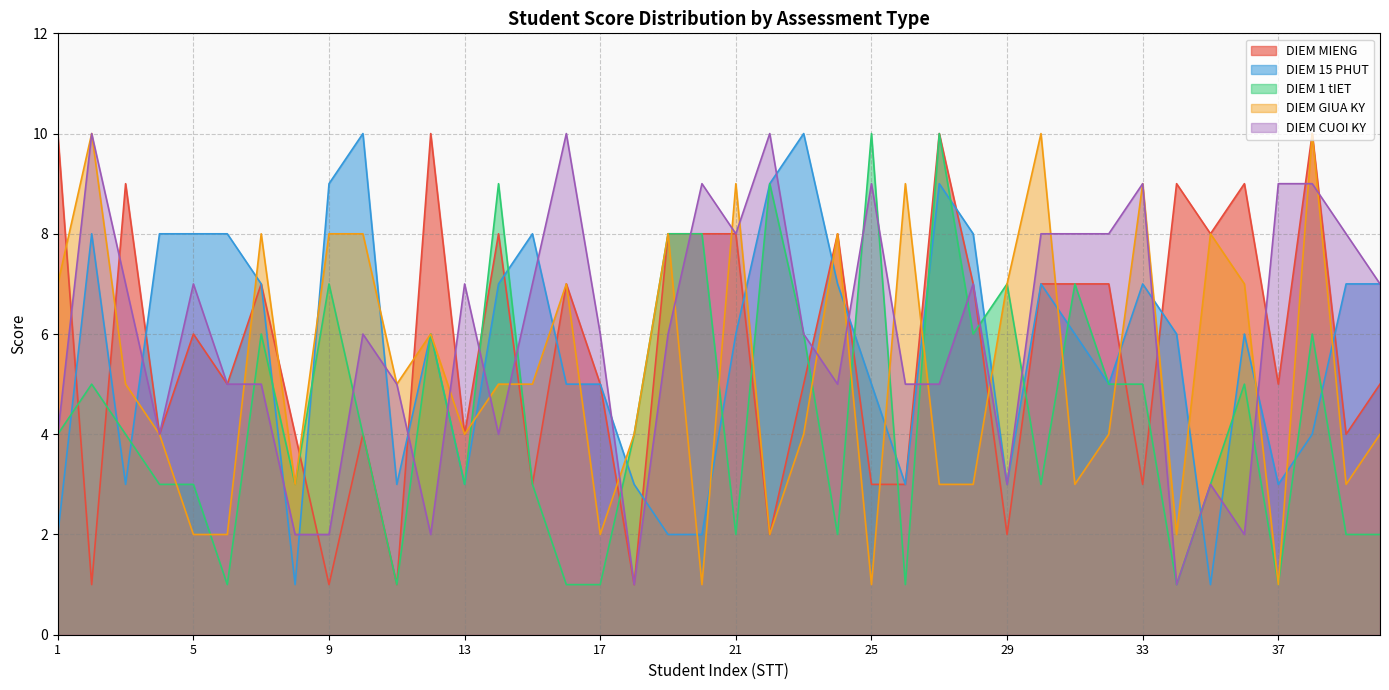

Is the value of DIEM CUOI KY at 30 greater than the value of DIEM GIUA KY at 39?

Yes